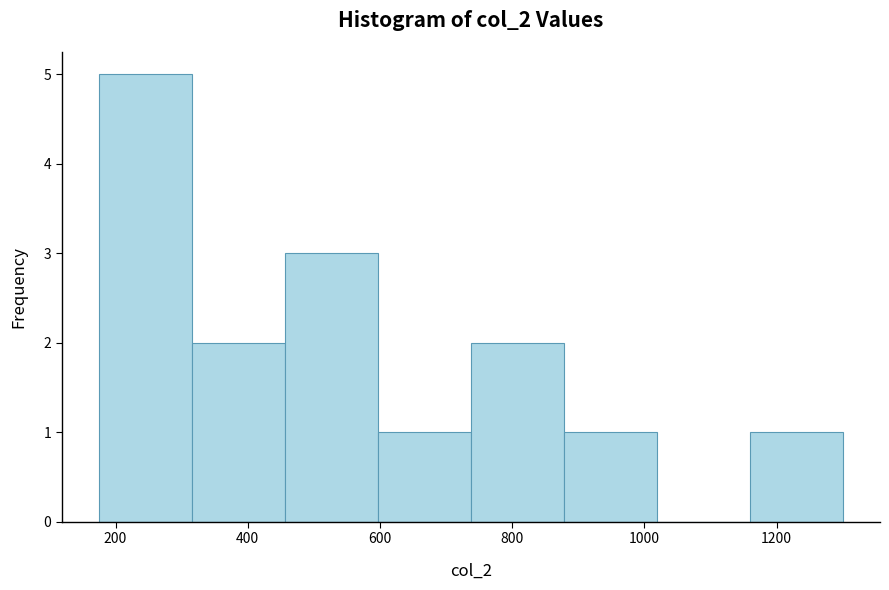

Over which range of the x-axis is the bar tallest?

180 to 320